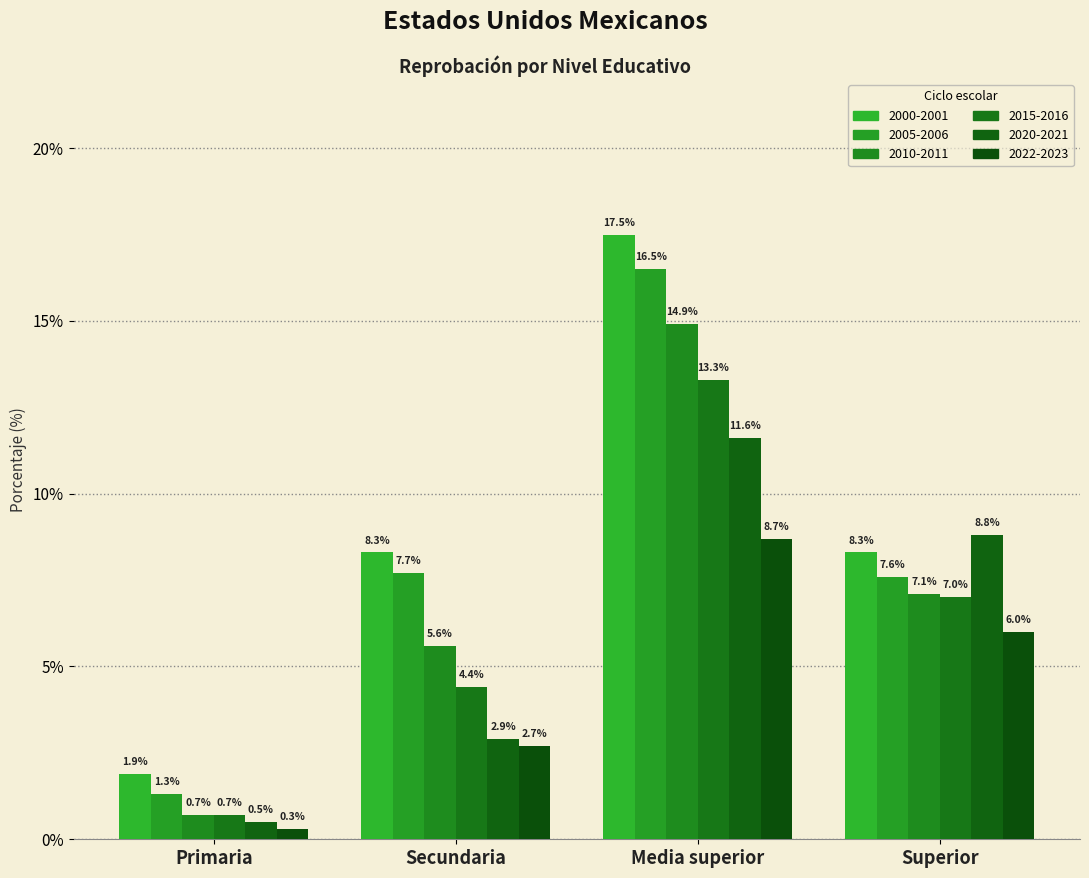

What is the label of the 2nd bar from the right?

Media superior